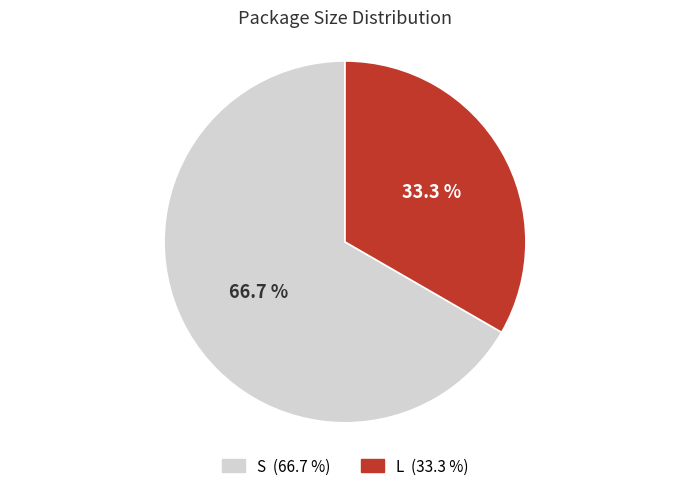

Does L account for over 50% of the chart?

No